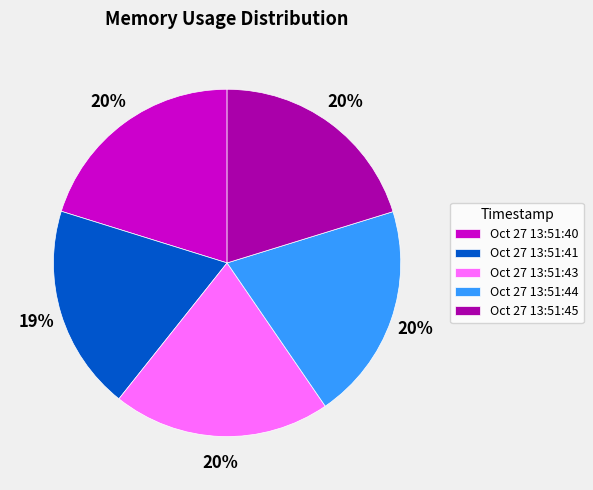

Do Oct 27 13:51:44 and Oct 27 13:51:41 together represent more than half of the pie?

No